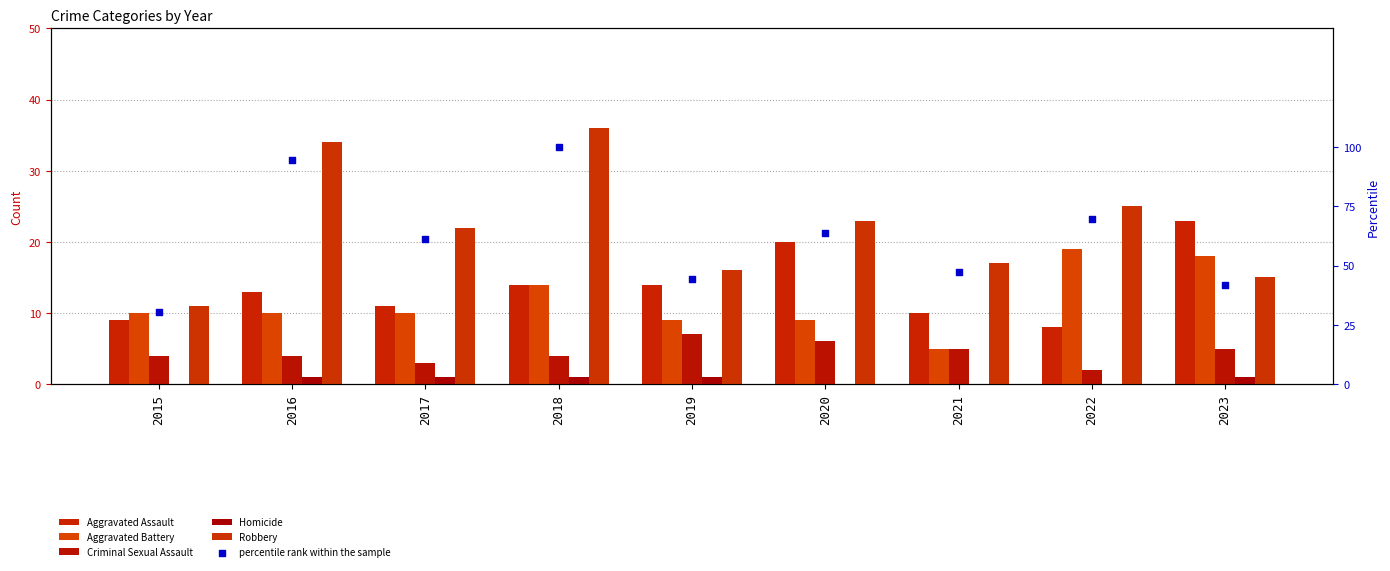

At which category is the sum across all series the highest?

2018